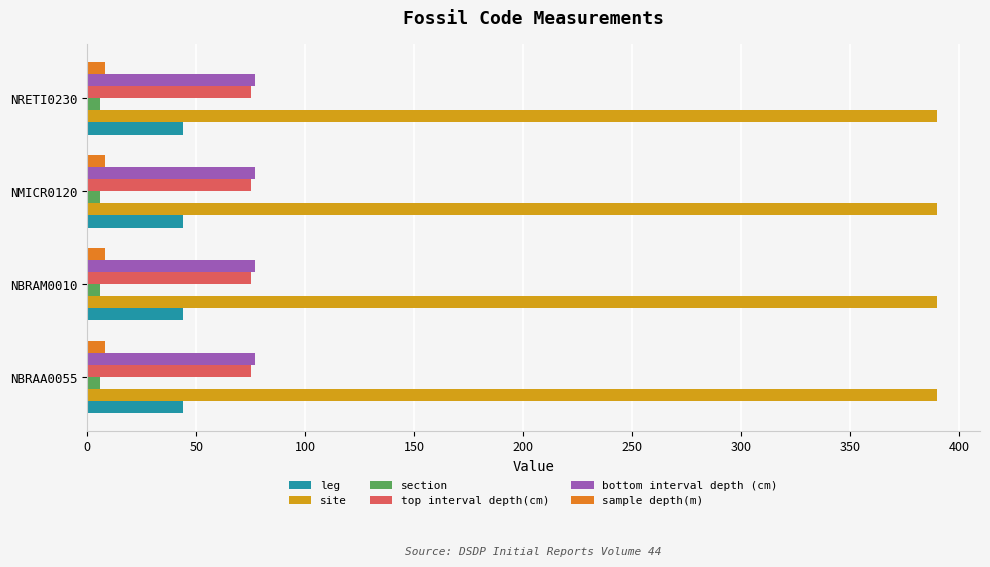

The value of leg at NMICR0120 is 16.0. True or false?

False